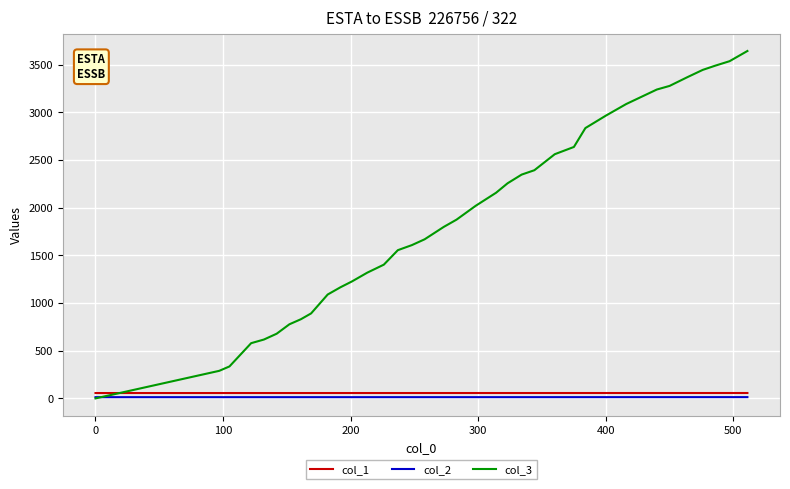

Which series has the largest total across all categories?

col_3